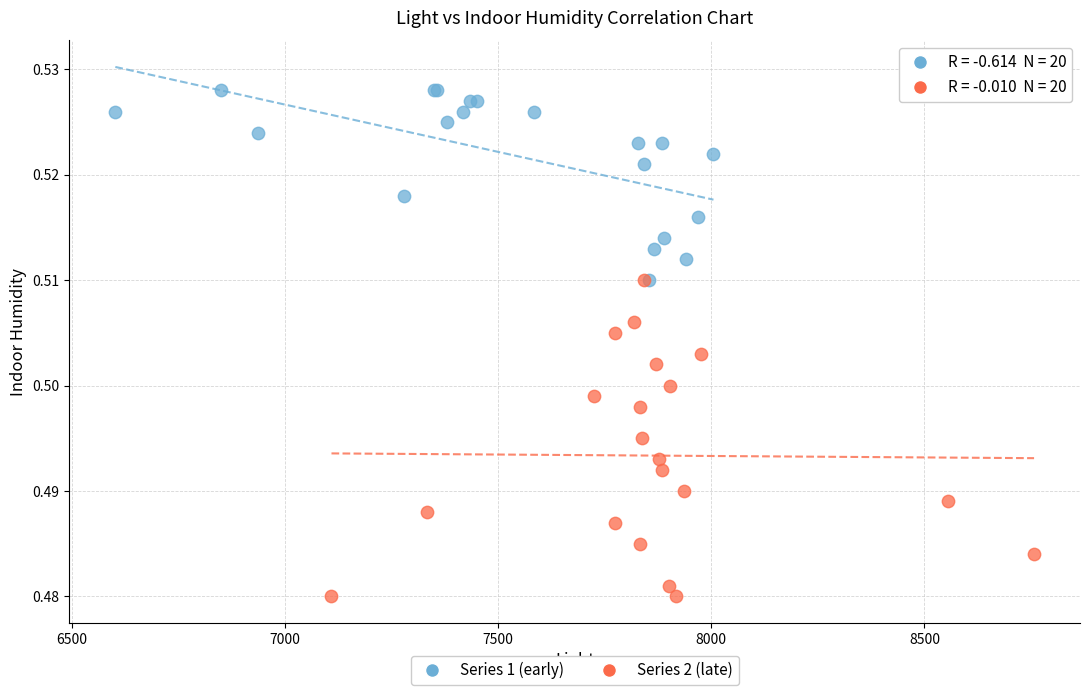

Which series has the largest Y range (max minus min)?

Series 2 (late)